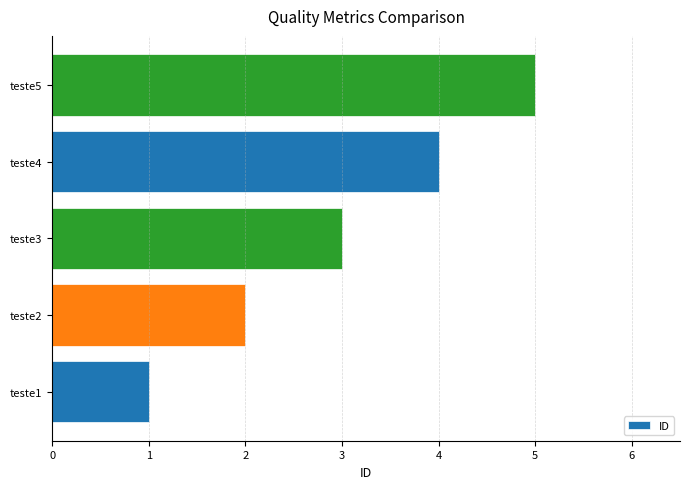

How many values are below 3?

2